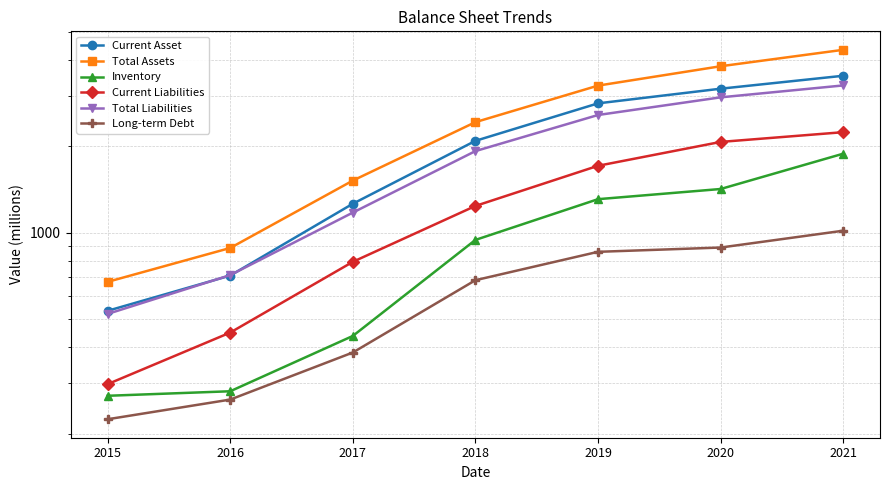

At which category is the sum across all series the highest?

2021